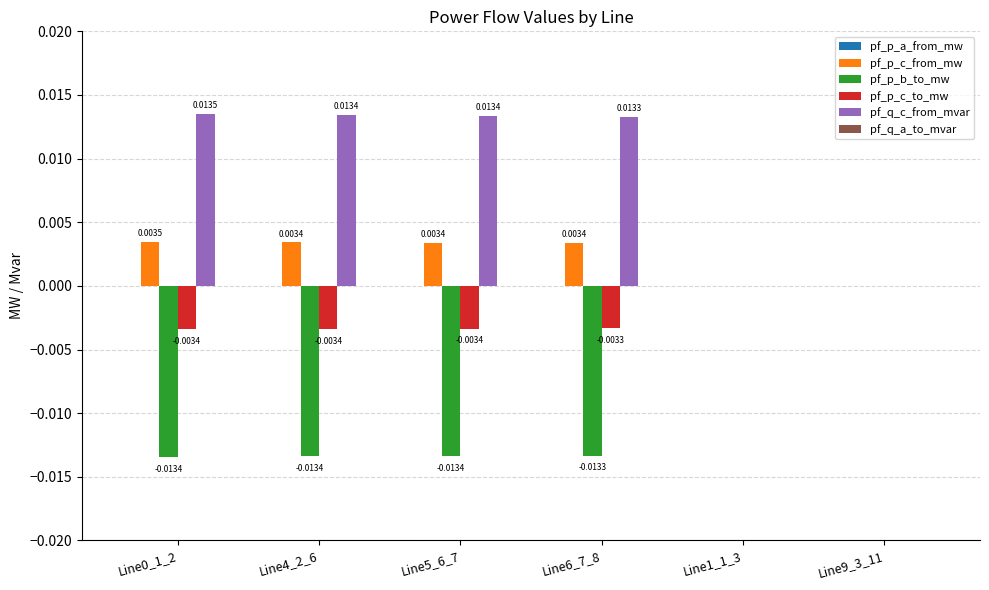

How many pf_p_b_to_mw values are between 0 and 1?

2